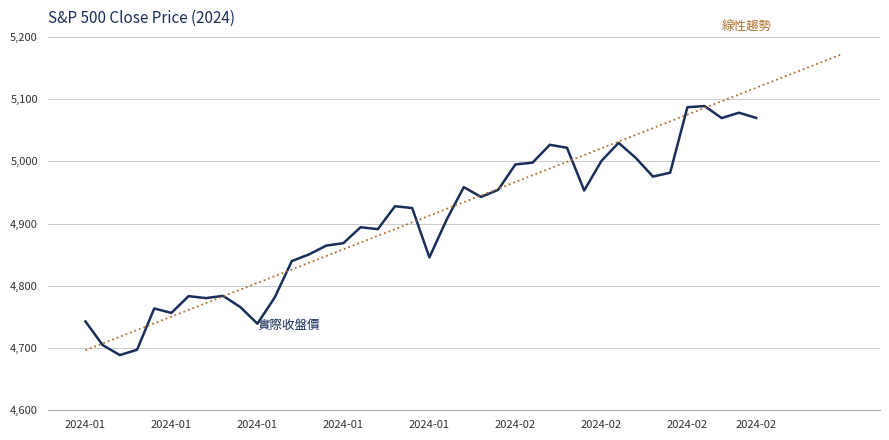

True or false: the data shows 8019.5 at 2024-01-23.

False